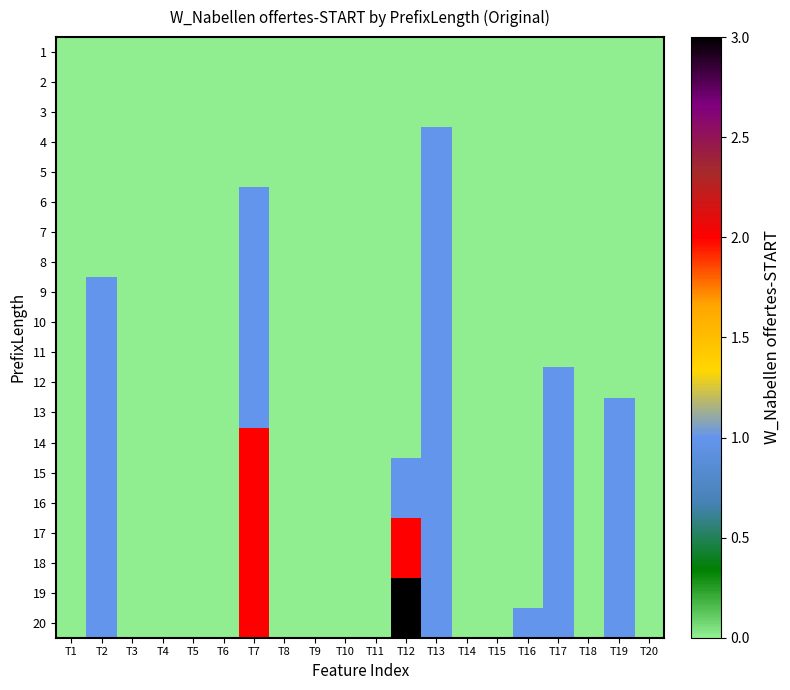

At how many categories does at least one series exceed 1?

2